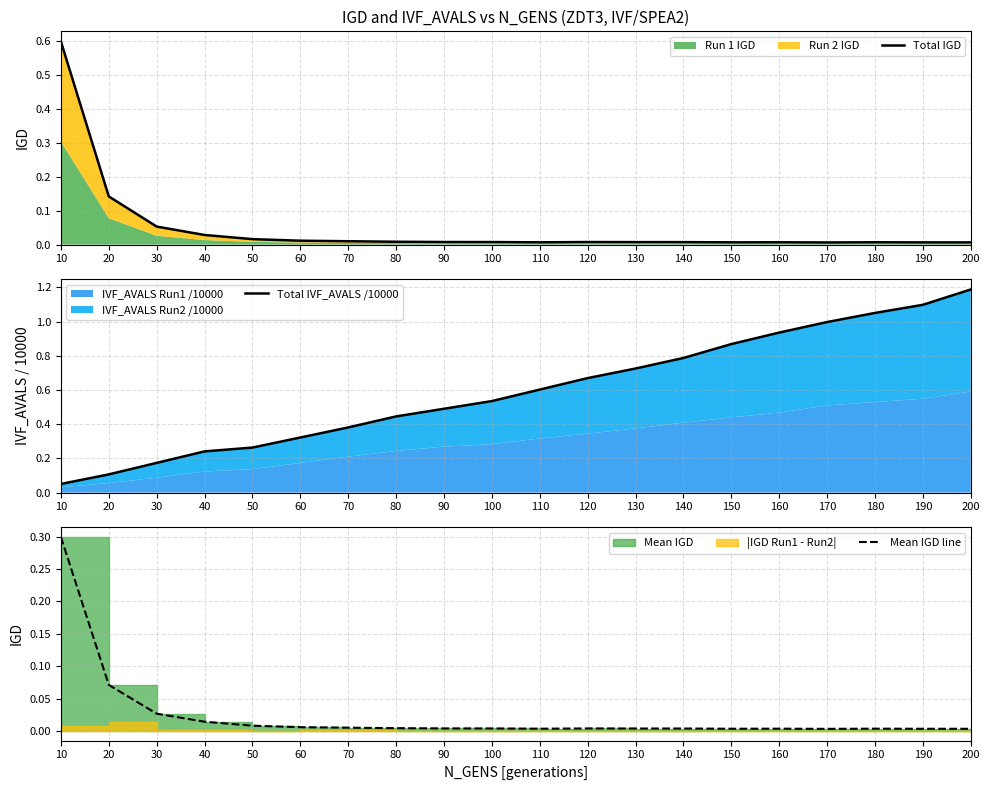

Reading right to left, extract all data points from this chart.

Total IGD: 200=0.0	190=0.0	180=0.0	170=0.0	160=0.0	150=0.0	140=0.0	130=0.0	120=0.0	110=0.0	100=0.0	90=0.0	80=0.0	70=0.0	60=0.0	50=0.0	40=0.0	30=0.1	20=0.1	10=0.6
Total IVF_AVALS /10000: 200=1.2	190=1.1	180=1.1	170=1.0	160=0.9	150=0.9	140=0.8	130=0.7	120=0.7	110=0.6	100=0.5	90=0.5	80=0.4	70=0.4	60=0.3	50=0.3	40=0.2	30=0.2	20=0.1	10=0.1
Mean IGD line: 200=0.0	190=0.0	180=0.0	170=0.0	160=0.0	150=0.0	140=0.0	130=0.0	120=0.0	110=0.0	100=0.0	90=0.0	80=0.0	70=0.0	60=0.0	50=0.0	40=0.0	30=0.0	20=0.1	10=0.3